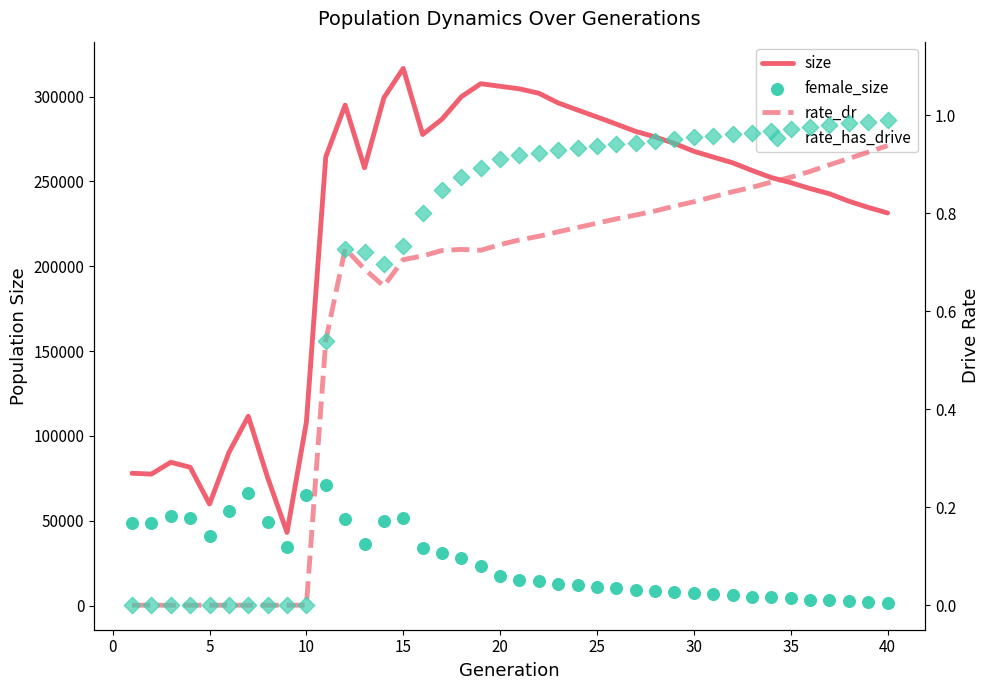

Which series has the widest spread of Y values?

size